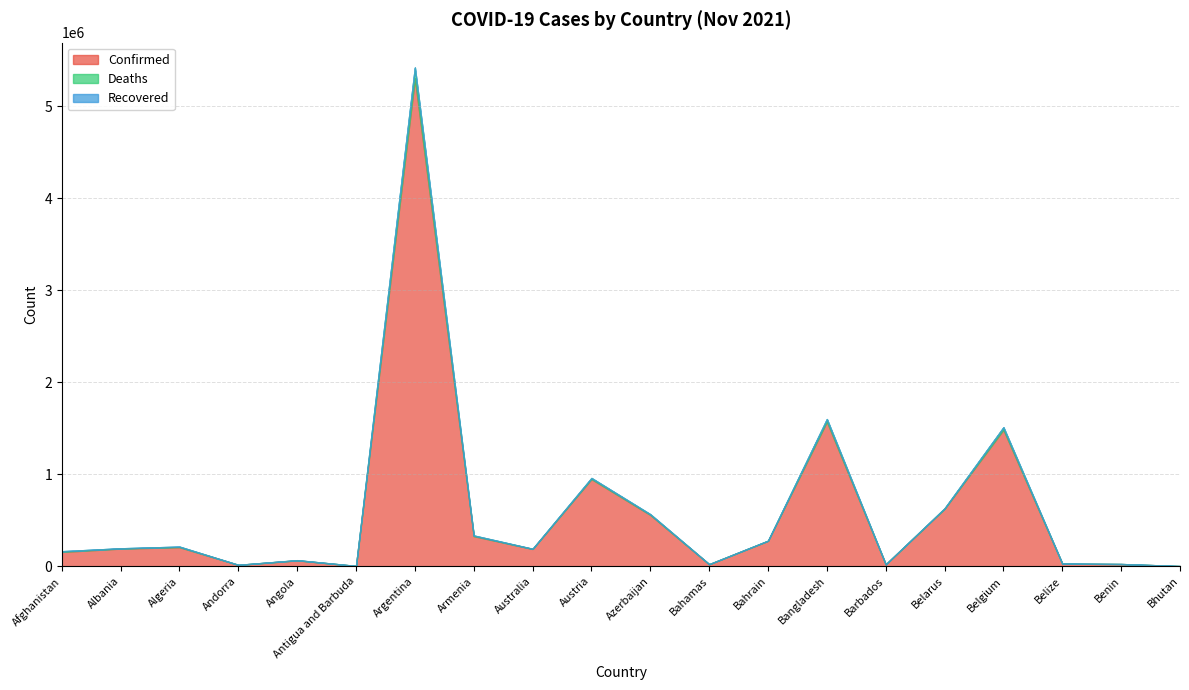

What position from the left is Albania?

2